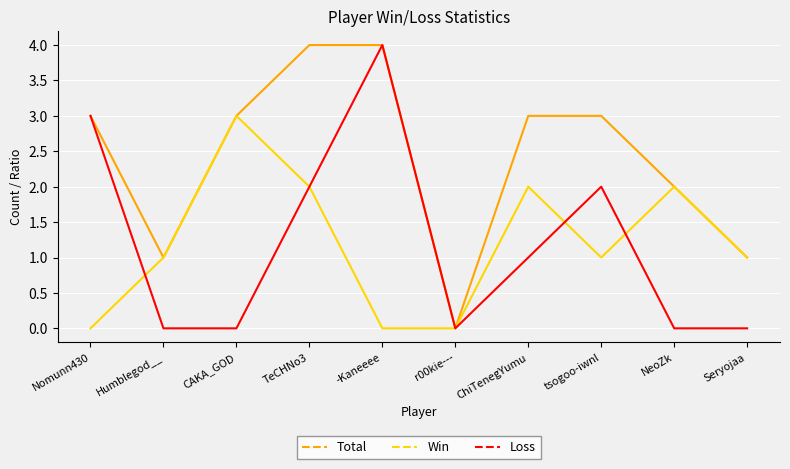

Which series has the largest total across all categories?

Total